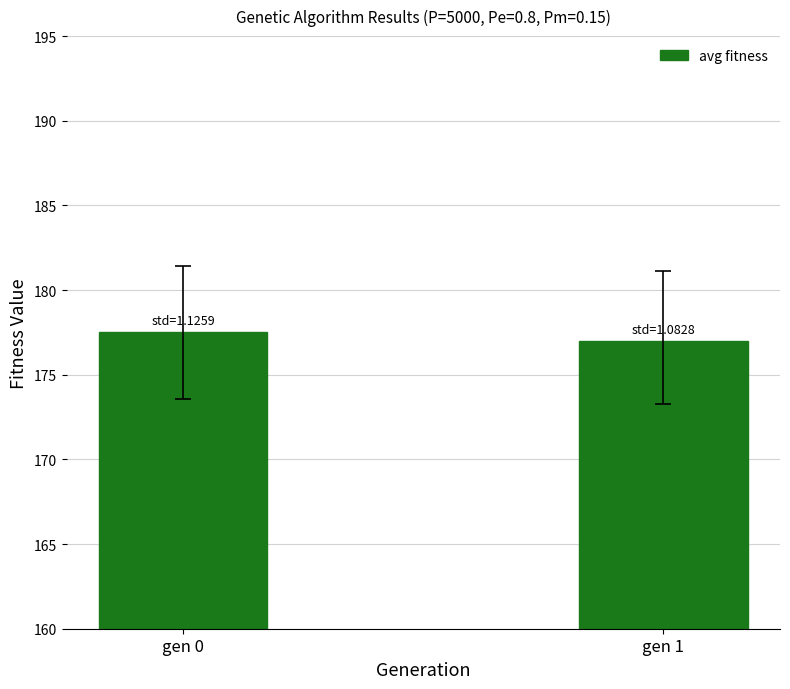

Which category has the highest value across all series?

gen 0